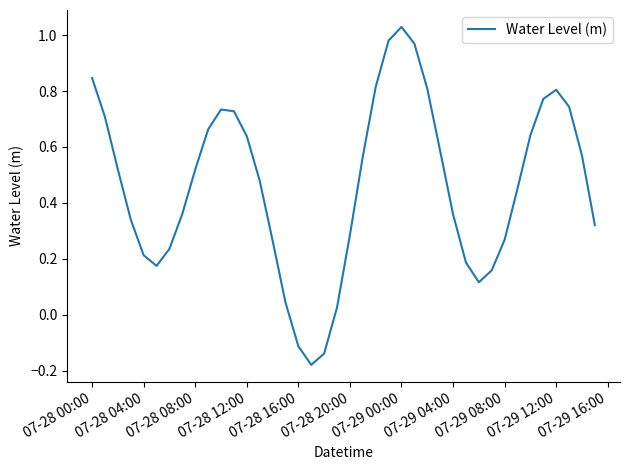

Is this an area chart (filled region under the line)?

No